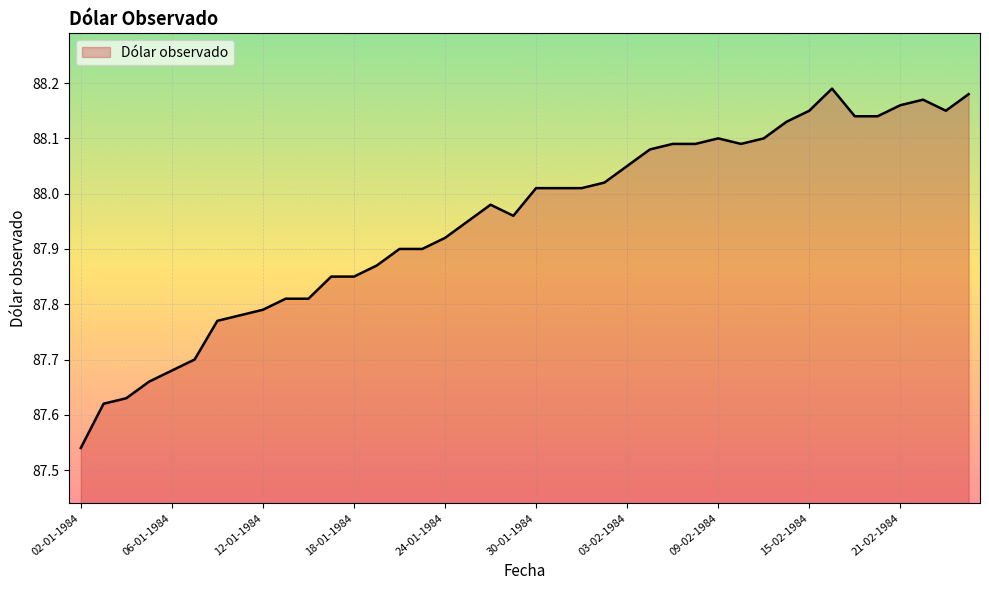

List the labels in order of value, largest first.

16-02-1984, 24-02-1984, 22-02-1984, 21-02-1984, 15-02-1984, 23-02-1984, 17-02-1984, 20-02-1984, 14-02-1984, 09-02-1984, 13-02-1984, 07-02-1984, 08-02-1984, 10-02-1984, 06-02-1984, 03-02-1984, 02-02-1984, 30-01-1984, 31-01-1984, 01-02-1984, 26-01-1984, 27-01-1984, 25-01-1984, 24-01-1984, 20-01-1984, 23-01-1984, 19-01-1984, 17-01-1984, 18-01-1984, 13-01-1984, 16-01-1984, 12-01-1984, 11-01-1984, 10-01-1984, 09-01-1984, 06-01-1984, 05-01-1984, 04-01-1984, 03-01-1984, 02-01-1984